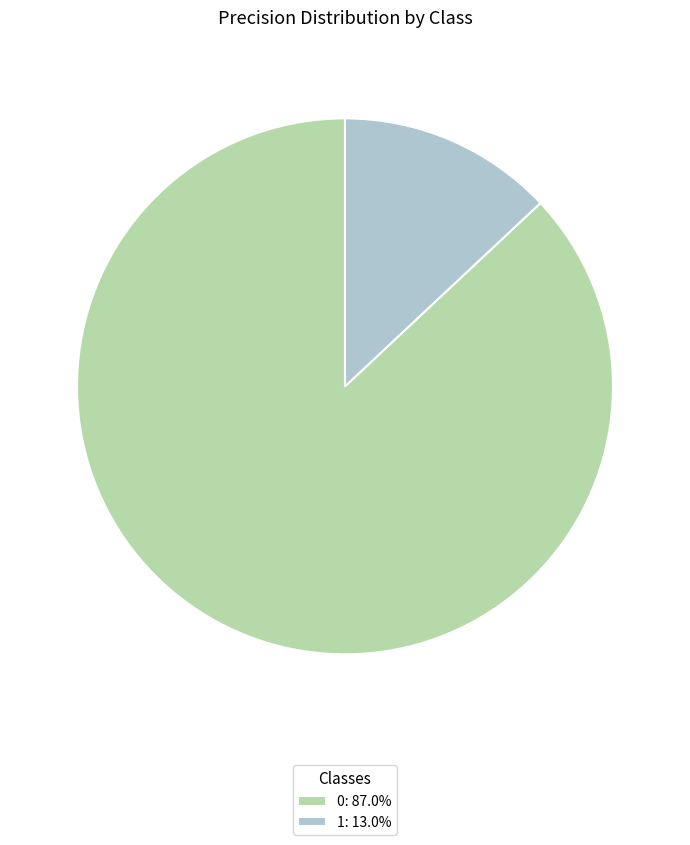

Count the number of slices in the pie.

2